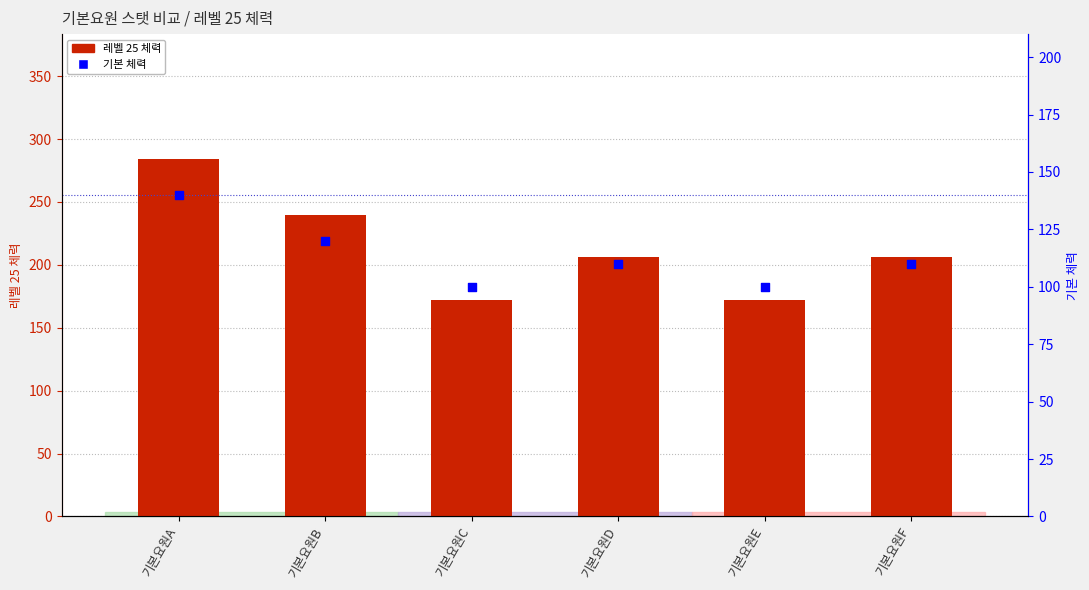

Which series has the largest total across all categories?

레벨 25 체력